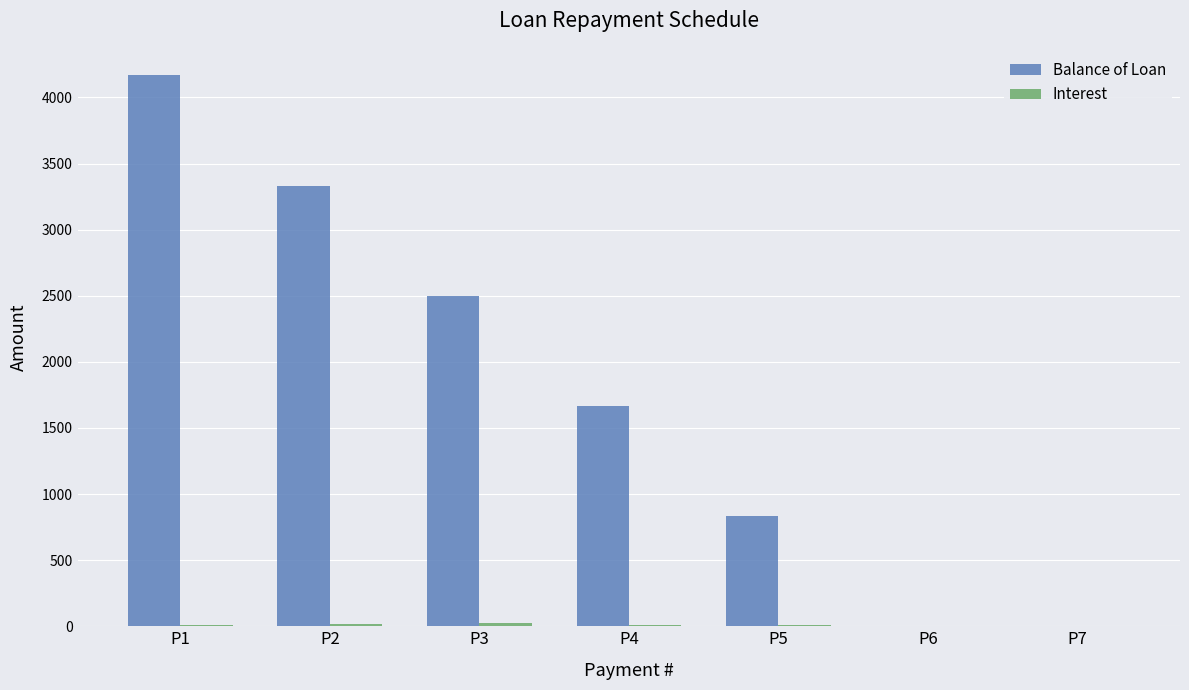

How many values in the Balance of Loan series exceed 1666?

4